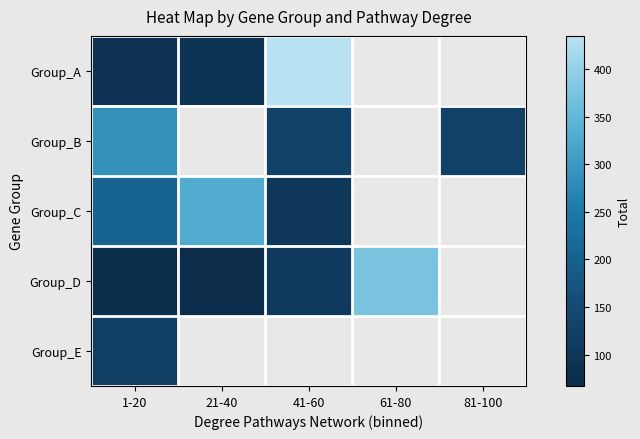

Between 21-40 and 41-60, which is larger?

41-60